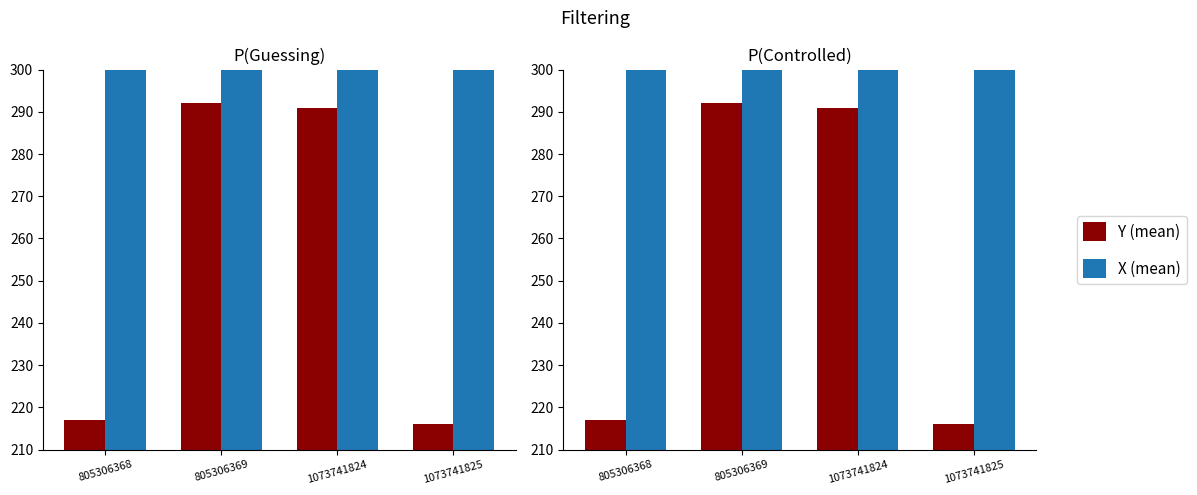

What is the sum of all Y (mean) values?

1016